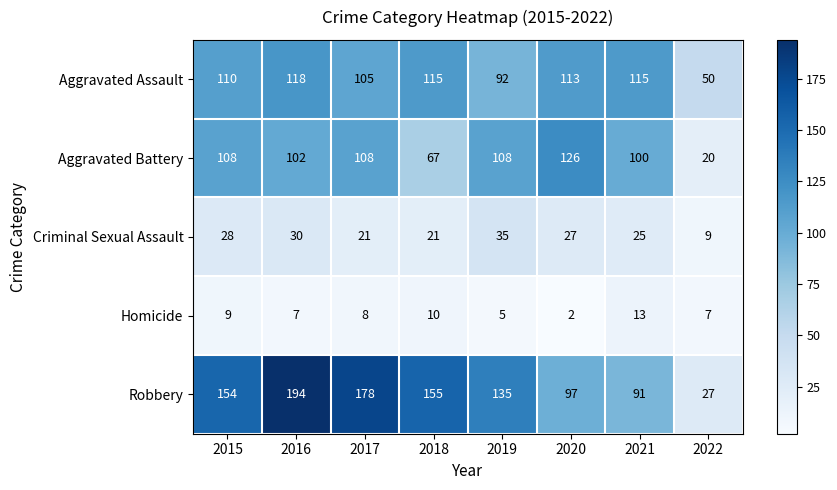

Rank the series at 2018 from lowest to highest value.

Homicide, Criminal Sexual Assault, Aggravated Battery, Aggravated Assault, Robbery